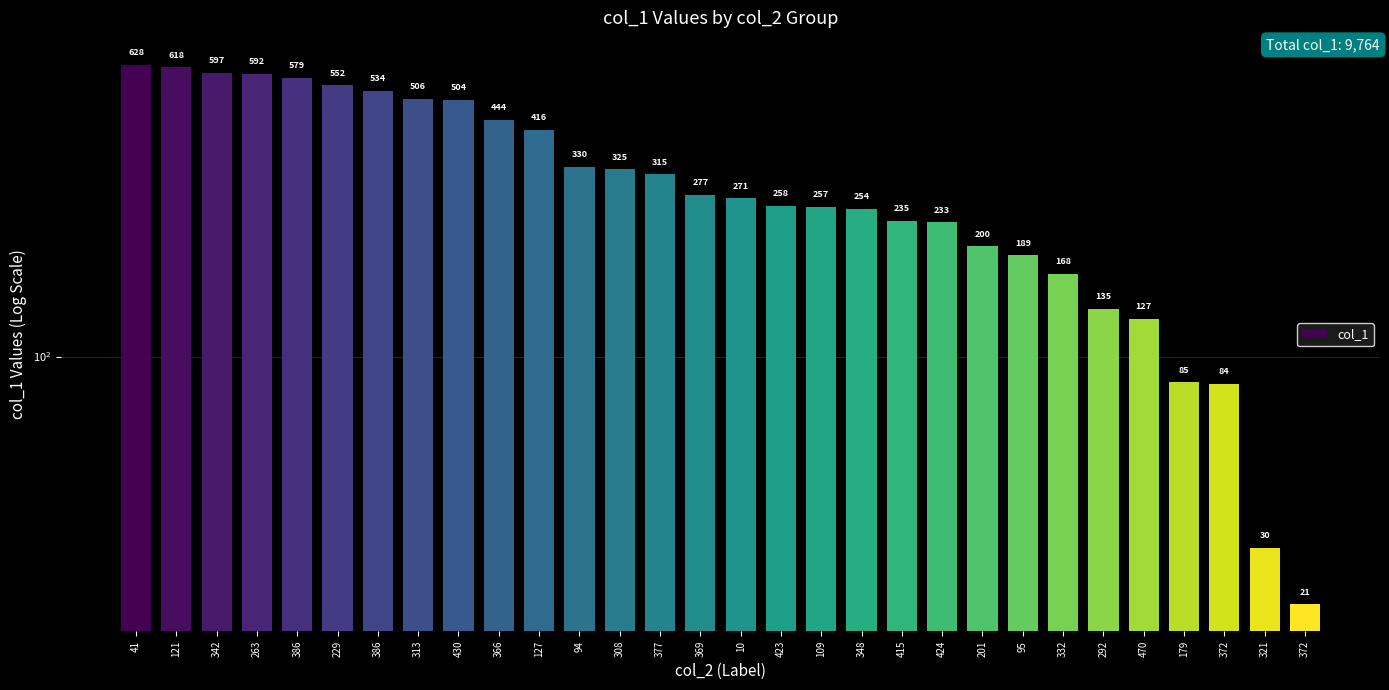

How many series are shown in this chart?

1